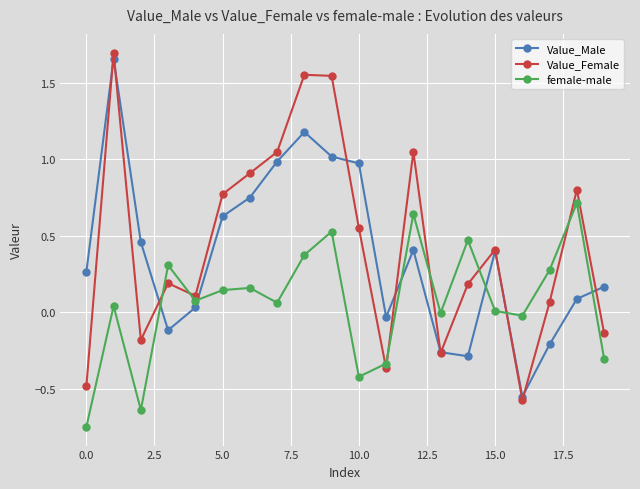

Rank the series by their average value, from highest to lowest.

Value_Female, Value_Male, female-male